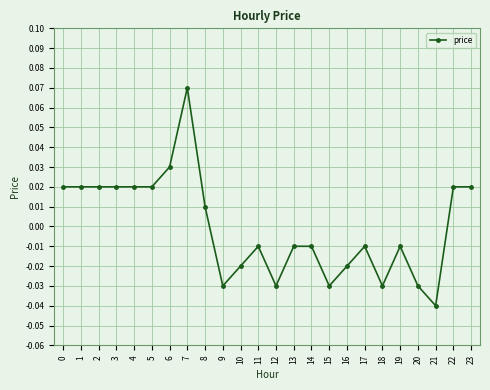

At which category does the chart reach its minimum across all series?

21